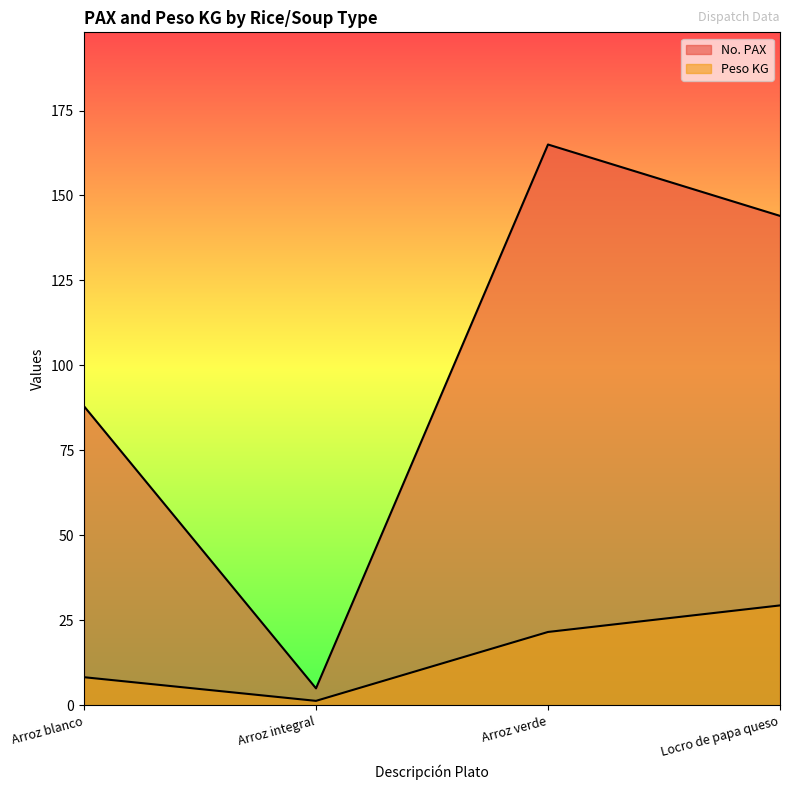

At which label does No. PAX first exceed 144?

Arroz verde